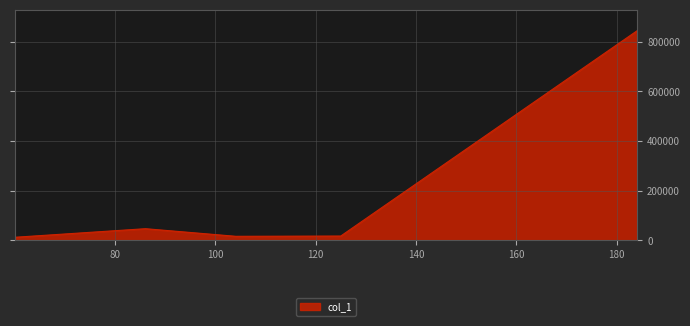

What is the greatest value displayed?

844192.8